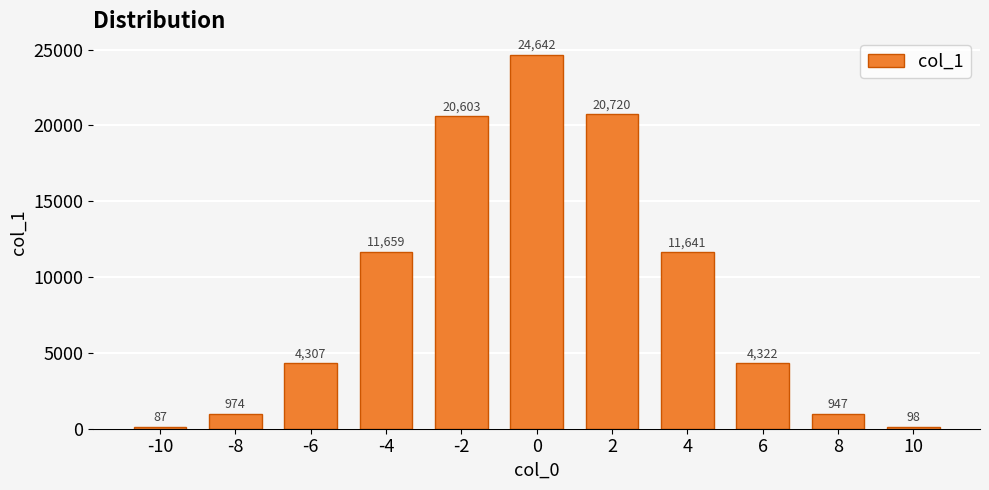

Which category has the lowest value across all series?

-10